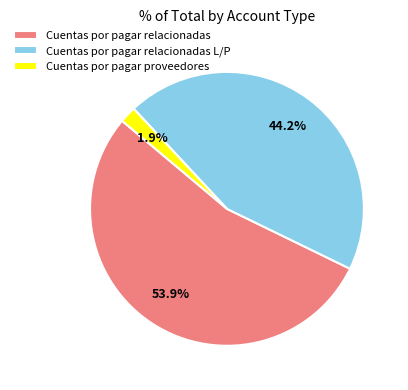

Which slice is the largest?

Cuentas por pagar relacionadas